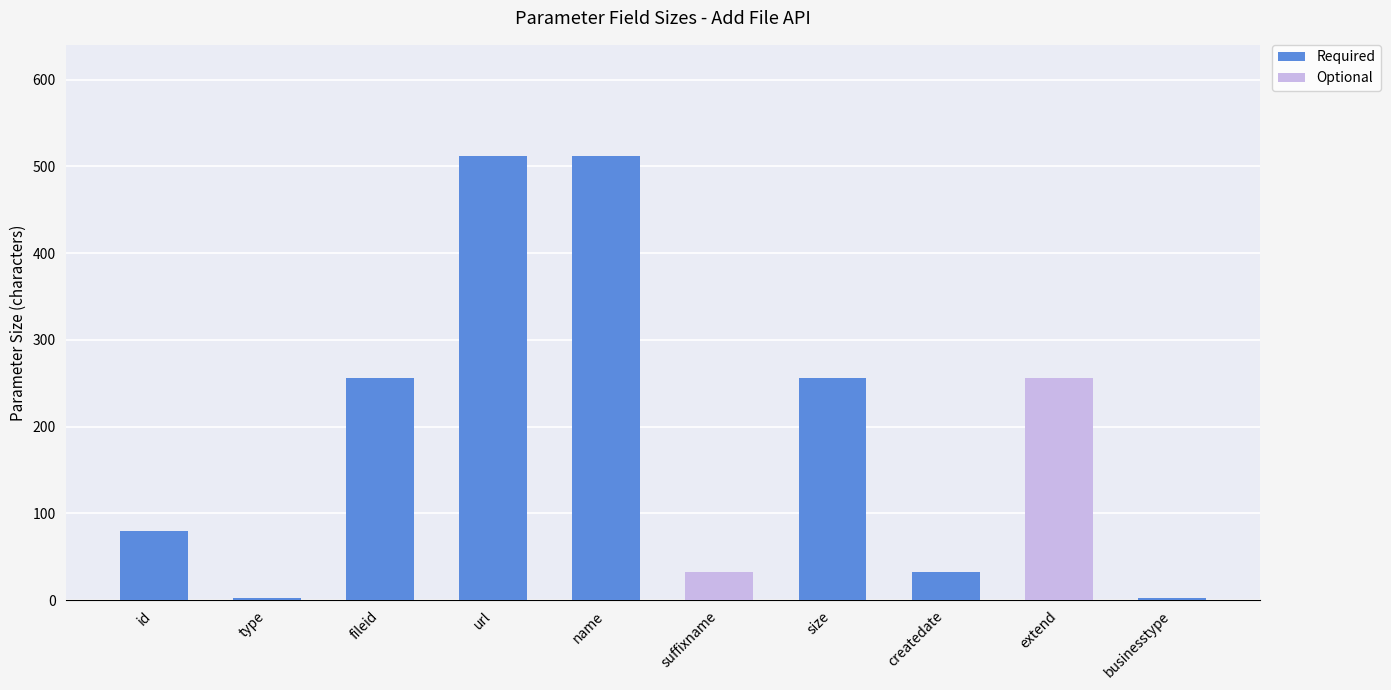

What is the total value across all series at extend?

256